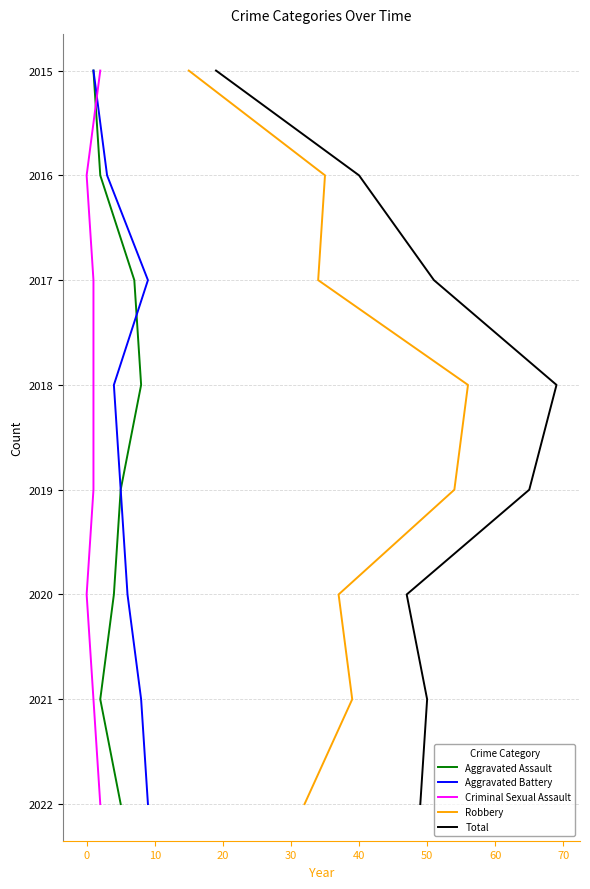

True or false: Aggravated Battery has a value of 2 at 30.

False